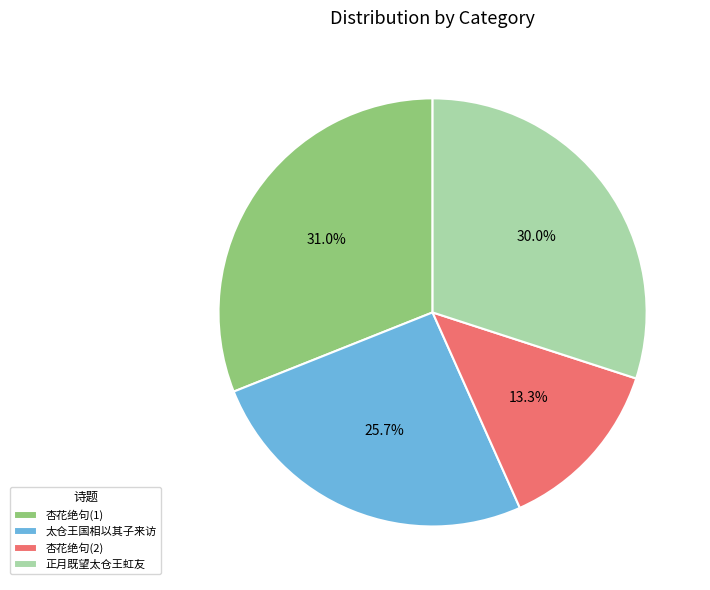

What portion of the pie excludes 杏花绝句(2)?

86.7%